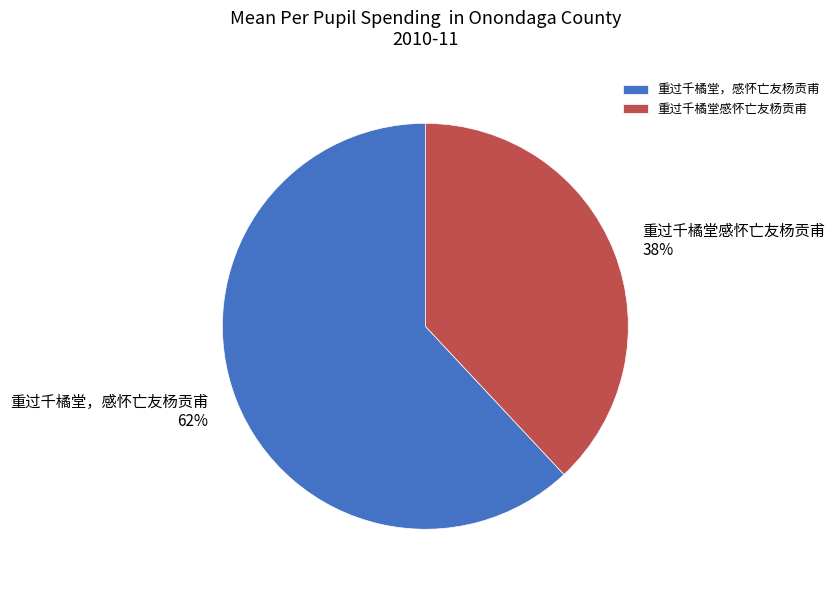

To the nearest percent, what percentage of the pie is 重过千橘堂，感怀亡友杨贡甫?

62%